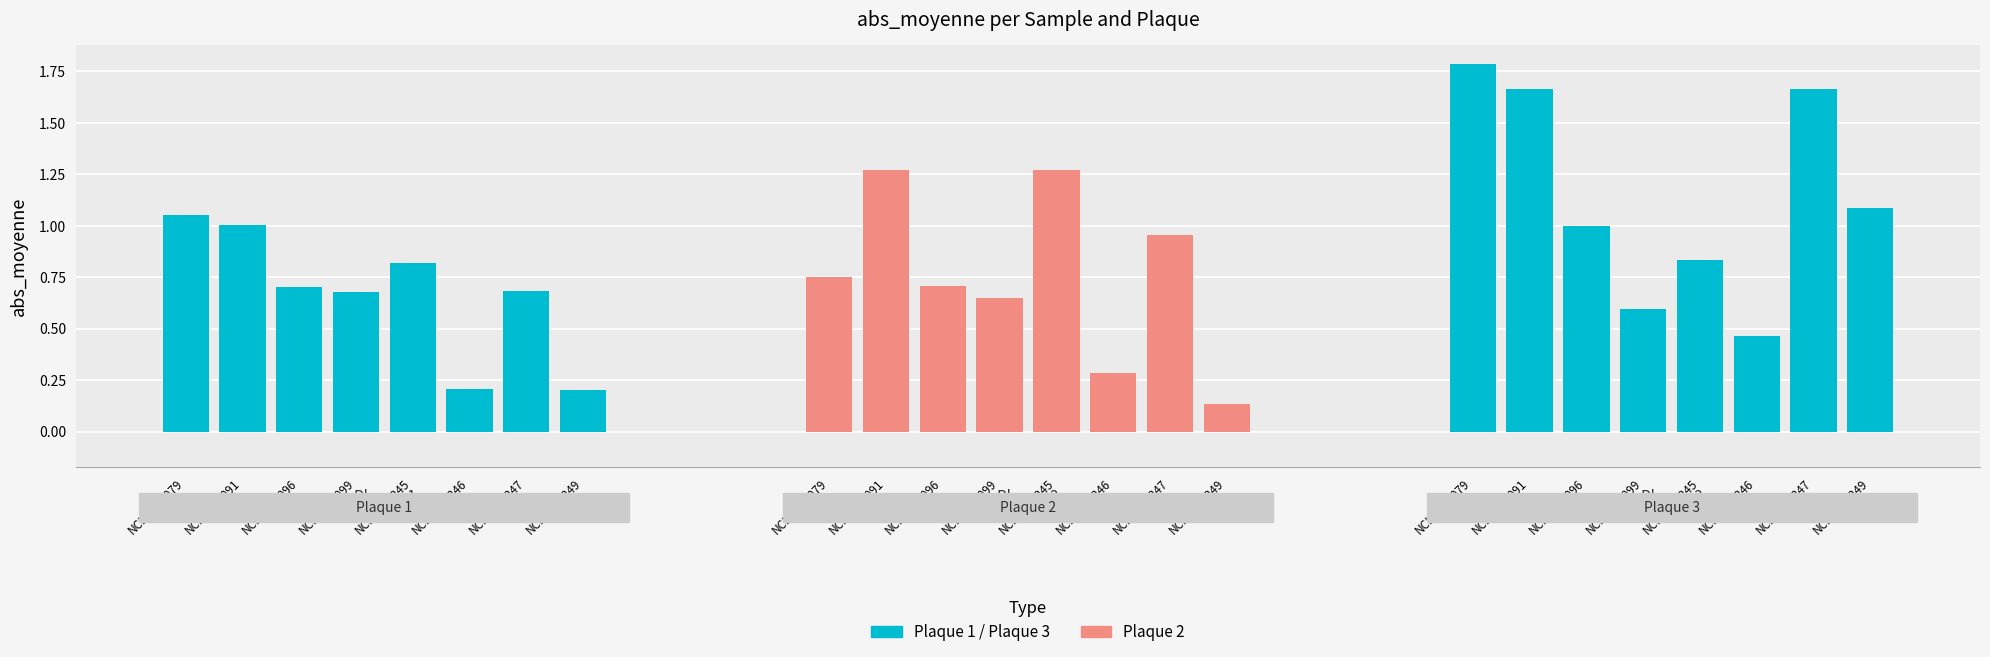

Which category has the highest value across all series?

NCHA100079